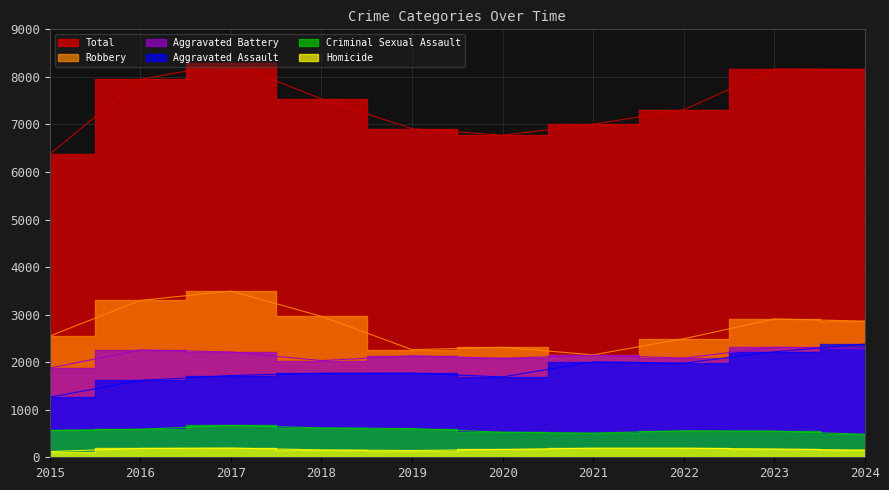

True or false: Aggravated Assault has a value of 564 at 2023.

False